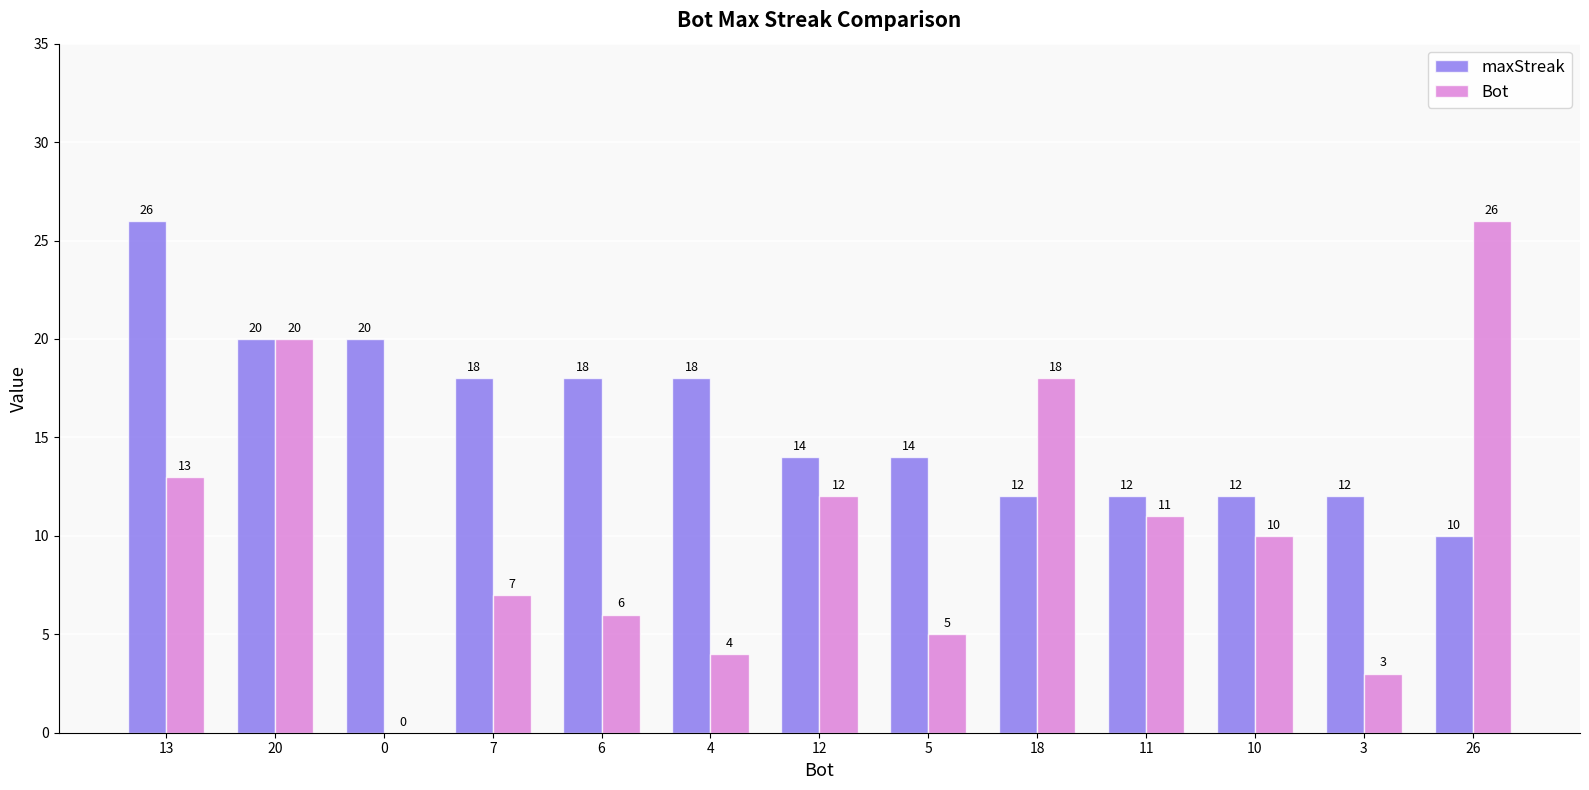

How many series are shown in this chart?

2